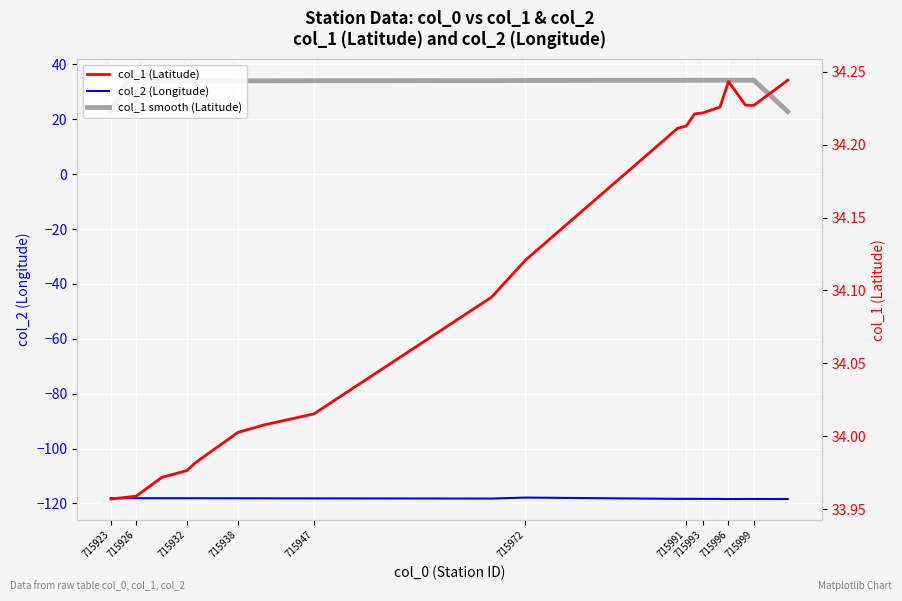

What is the lowest value of the col_2 (Longitude) series?

-118.4